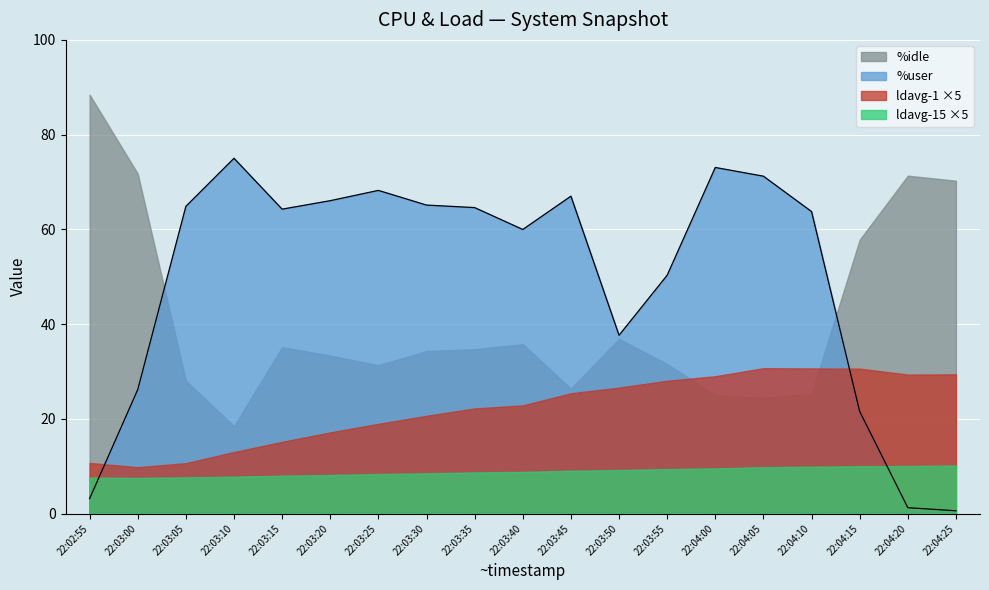

What are all the series names shown in the legend?

%idle, %user, ldavg-1 ×5, ldavg-15 ×5